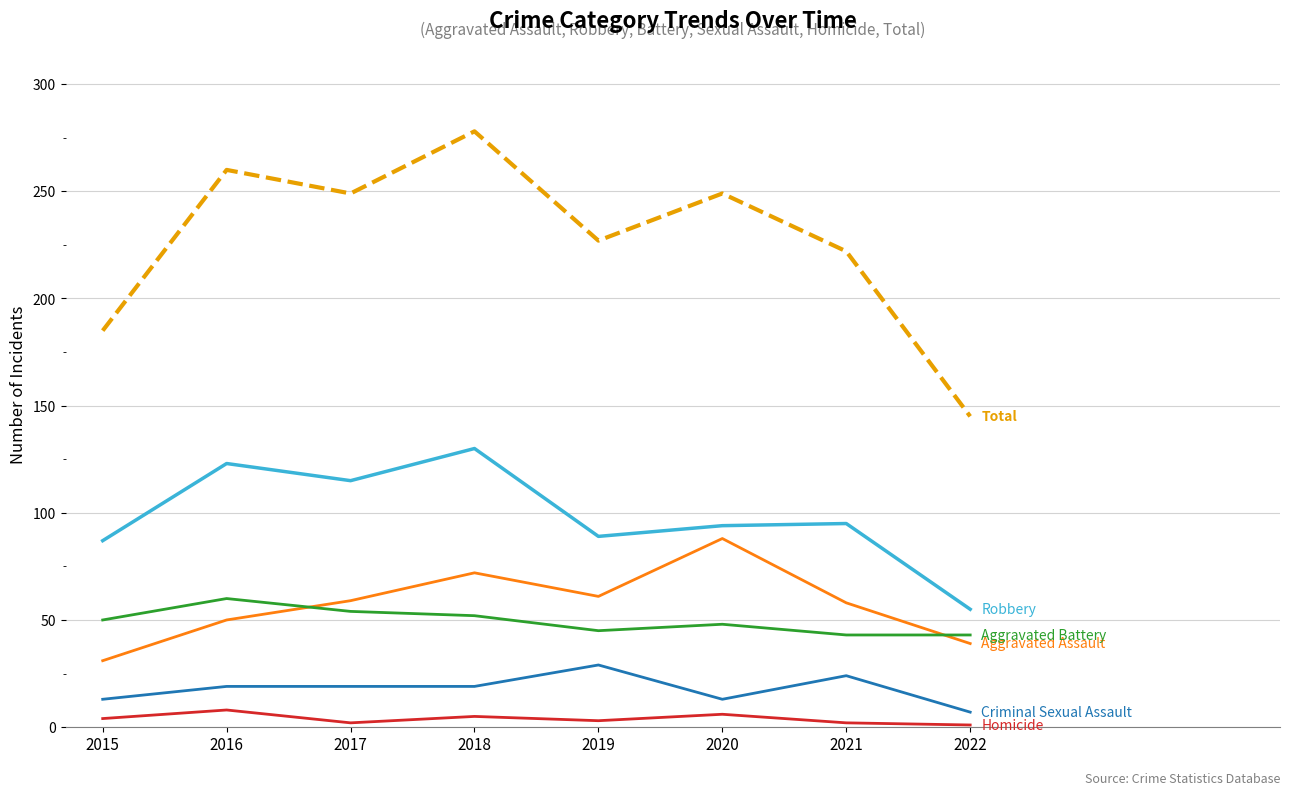

How many lines are shown in the chart?

6